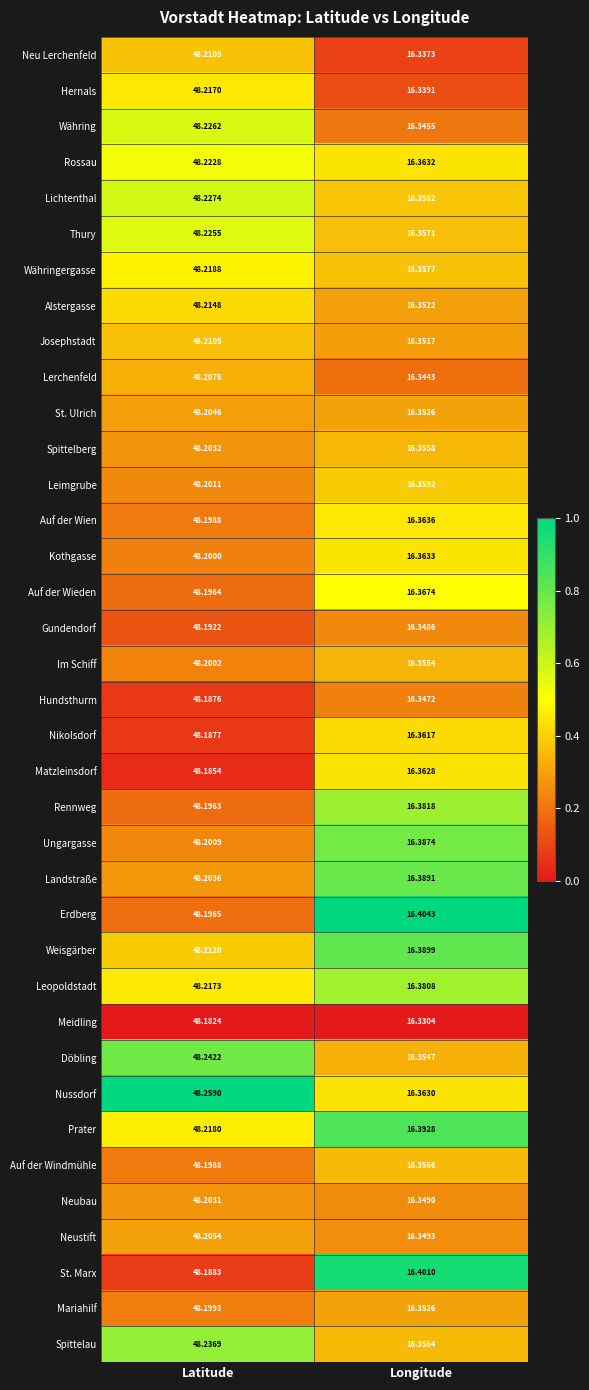

Which series has the largest range (max minus min)?

Nussdorf